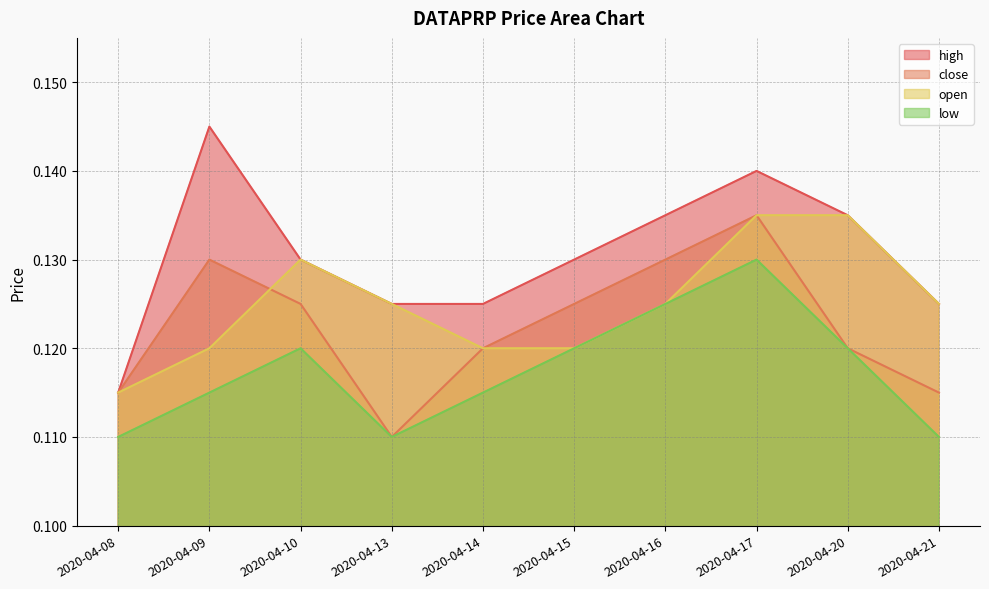

Which category has the lowest value in the close series?

2020-04-13